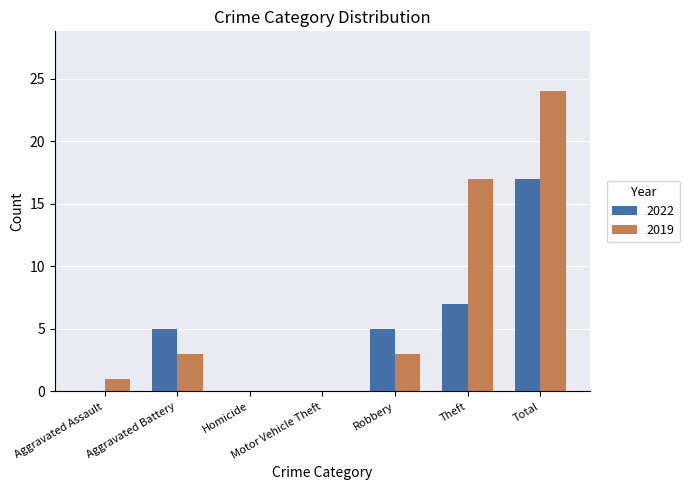

Count the number of categories in the chart.

7